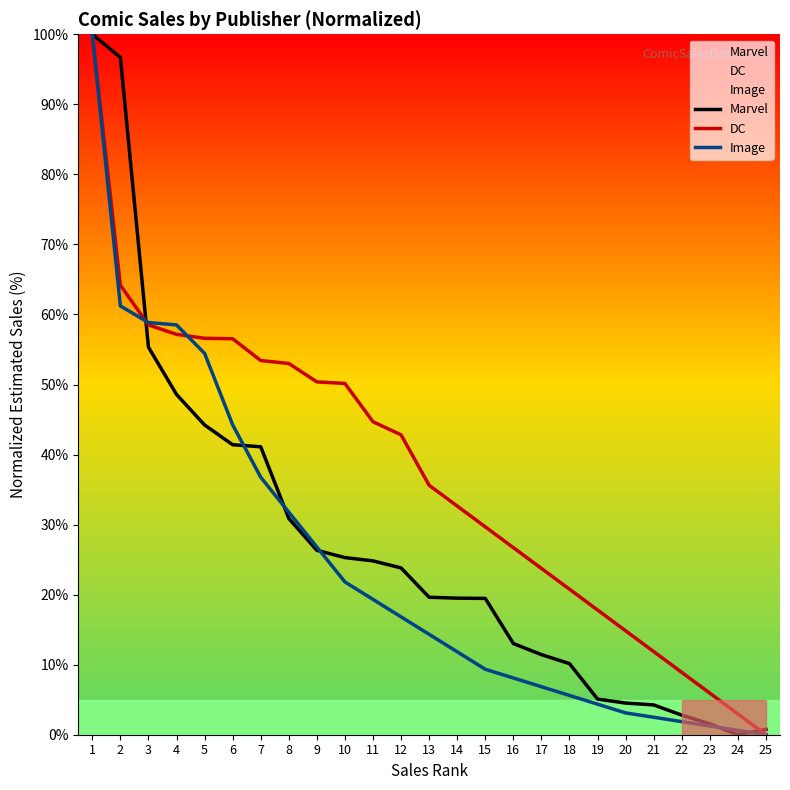

Which series has the largest total across all categories?

DC